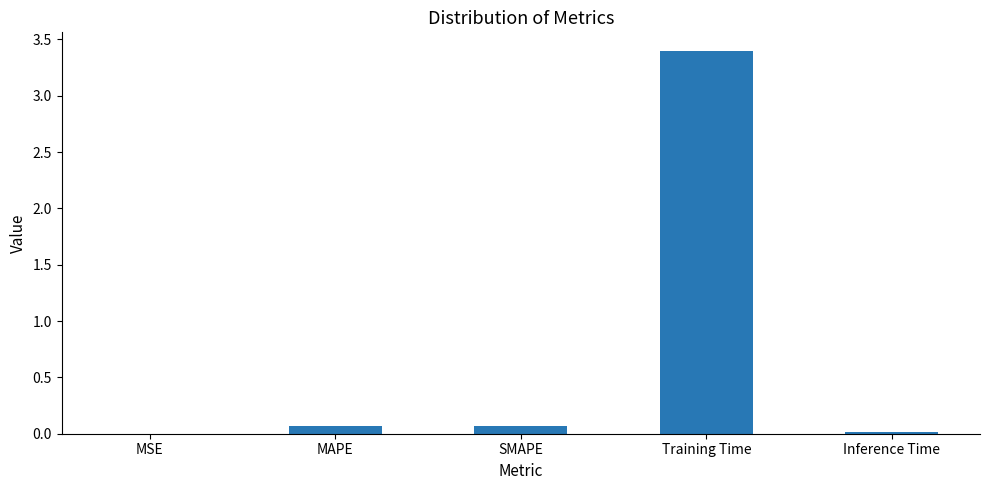

Is it true that the value at MAPE is 0.1?

True